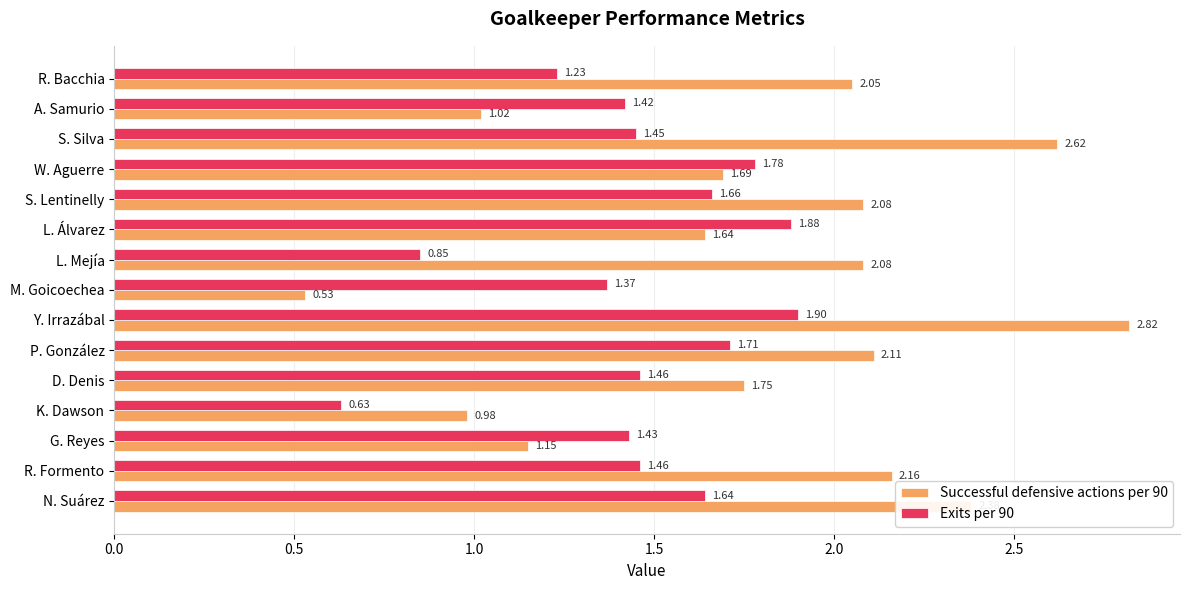

Which series has the largest range (max minus min)?

Successful defensive actions per 90